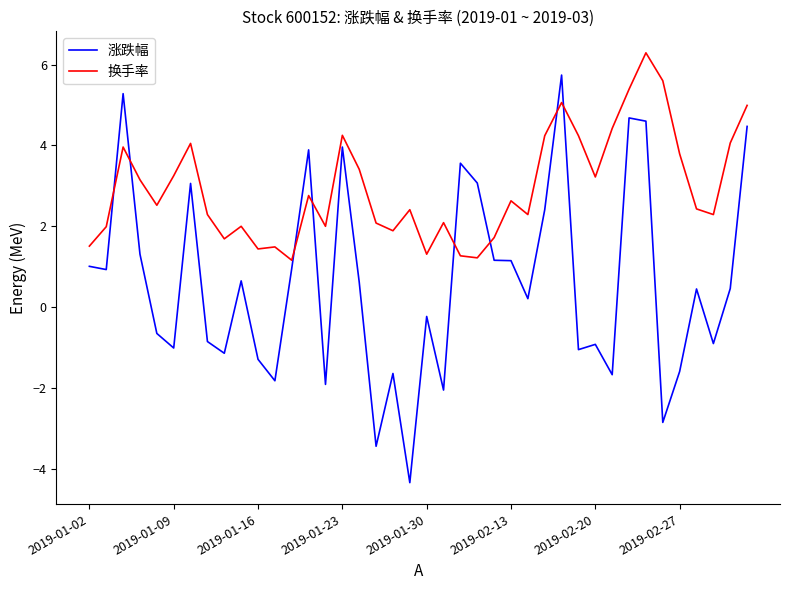

Which series ends up on top after the final intersection of 涨跌幅 and 换手率?

换手率